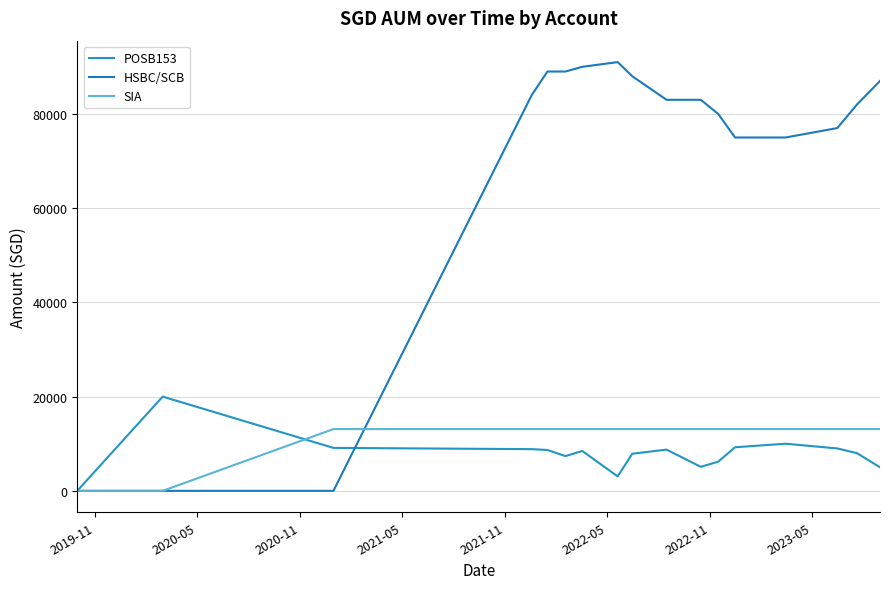

Does the chart have visible grid lines?

Yes